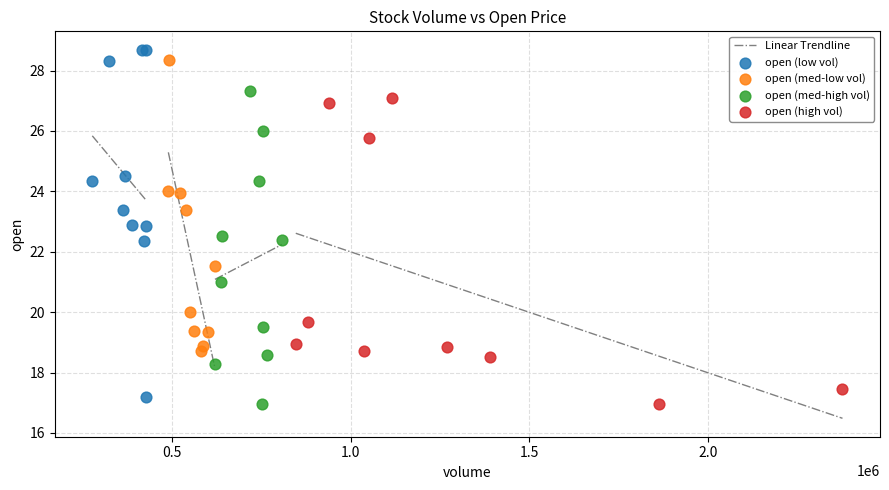

Which series has the largest Y range (max minus min)?

open (low vol)